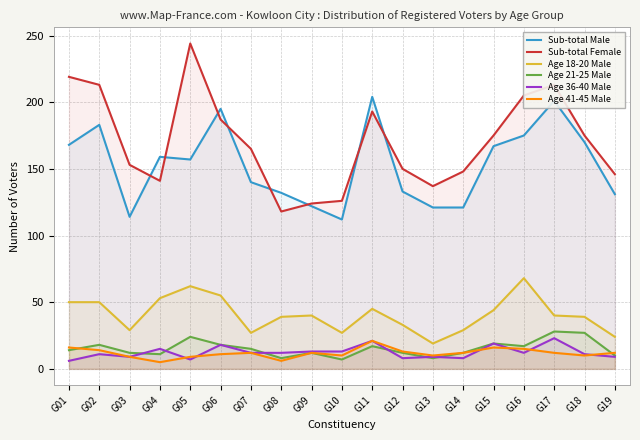

At how many categories does at least one series exceed 75?

19